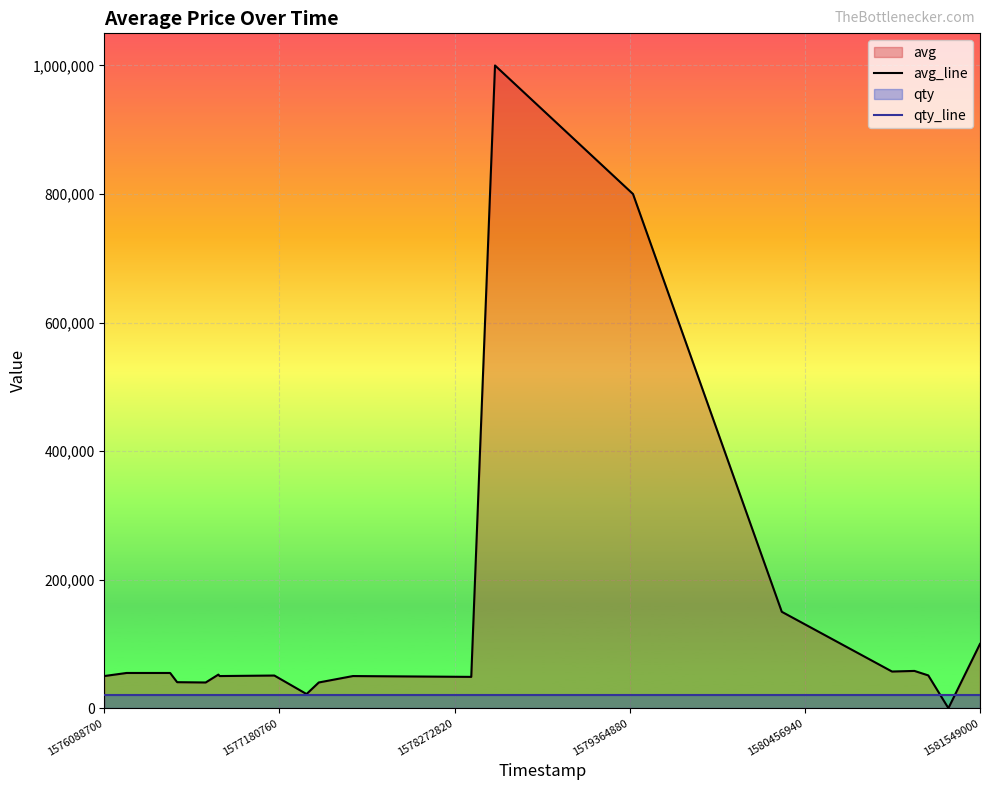

Which series has the widest spread of values?

avg_line